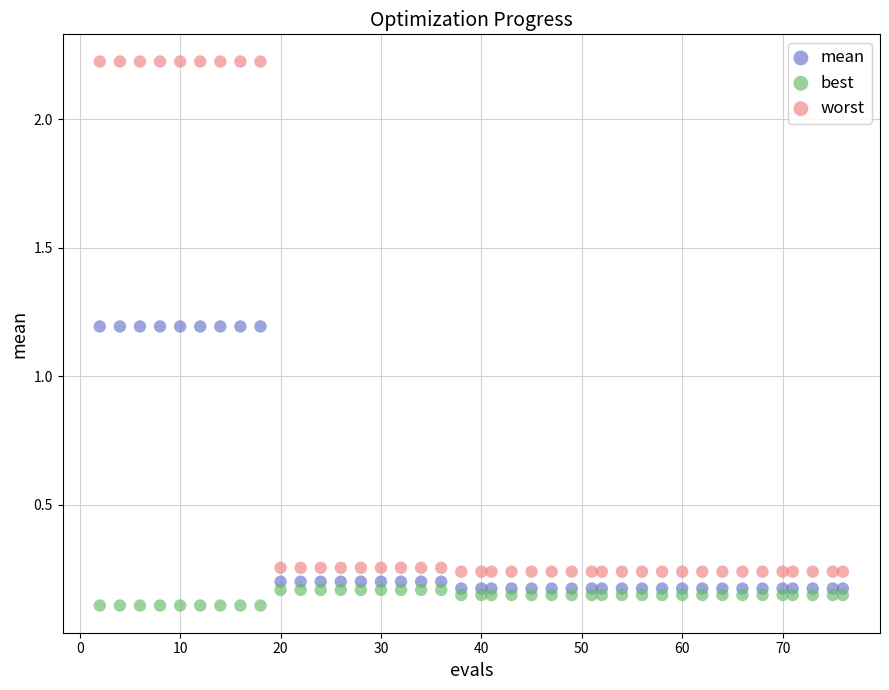

What are all the series names shown in the legend?

mean, best, worst